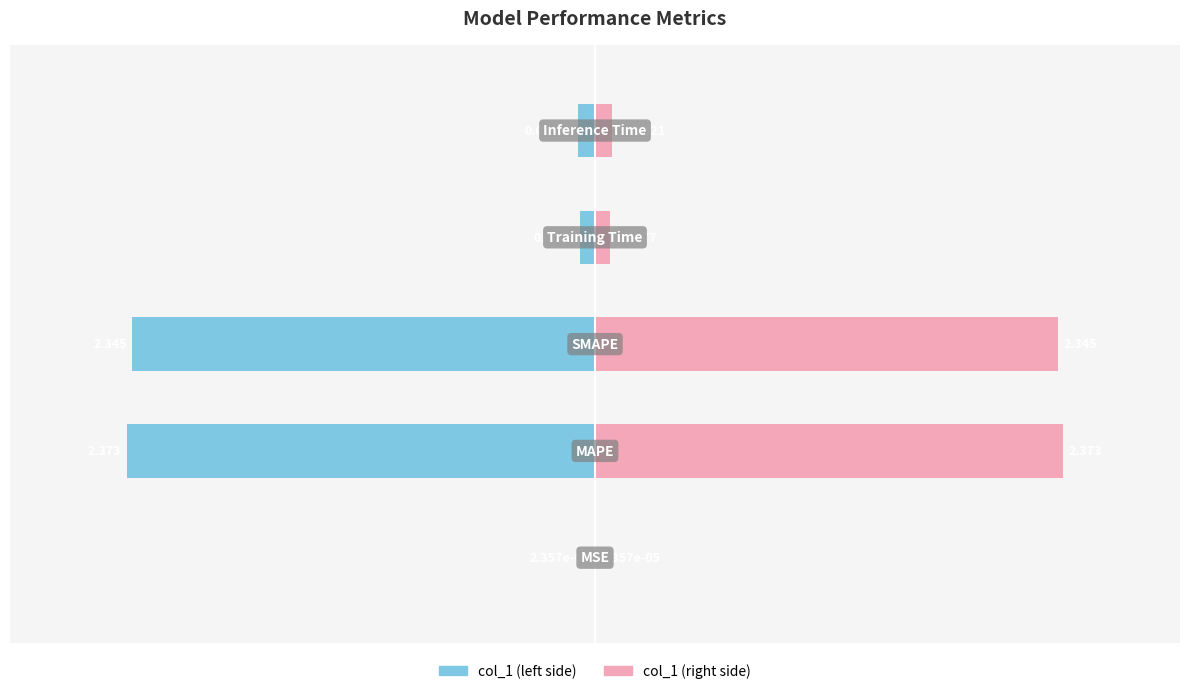

Rank the series at 0 from lowest to highest value.

col_1 (left), col_1 (right)